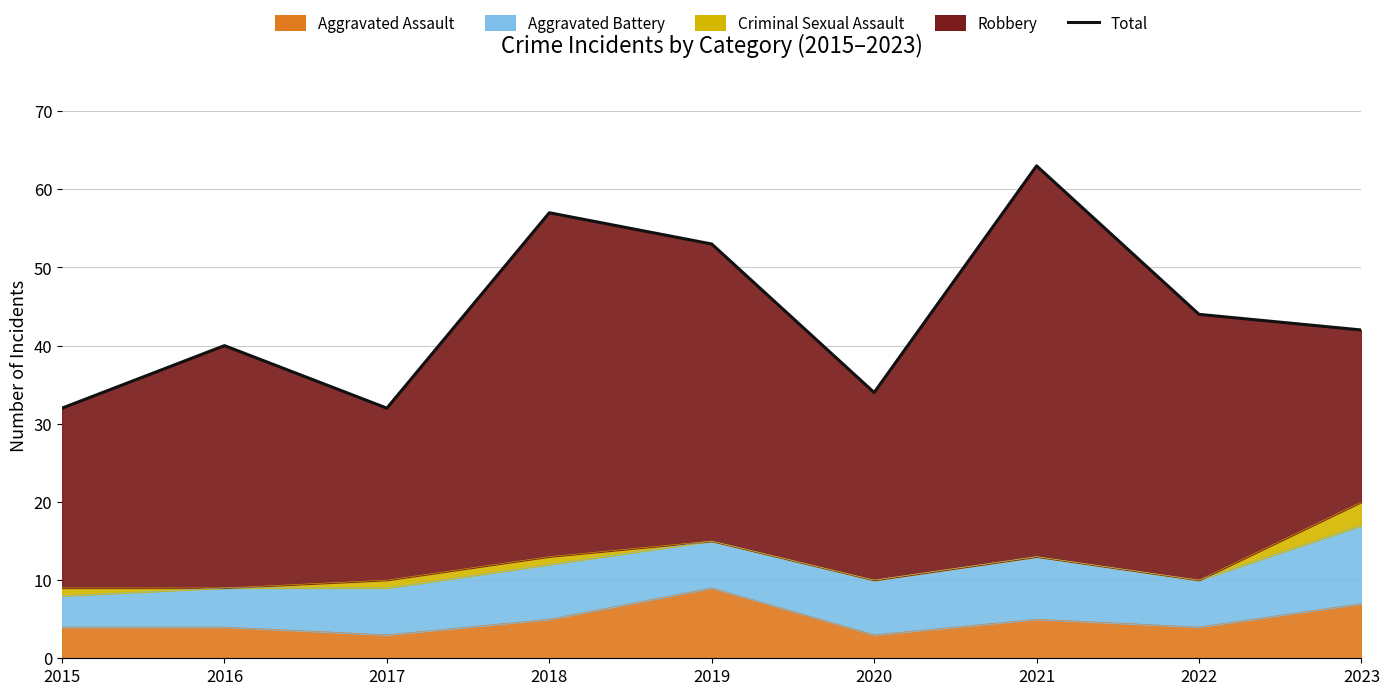

At which category does the data reach its first local peak?

2016